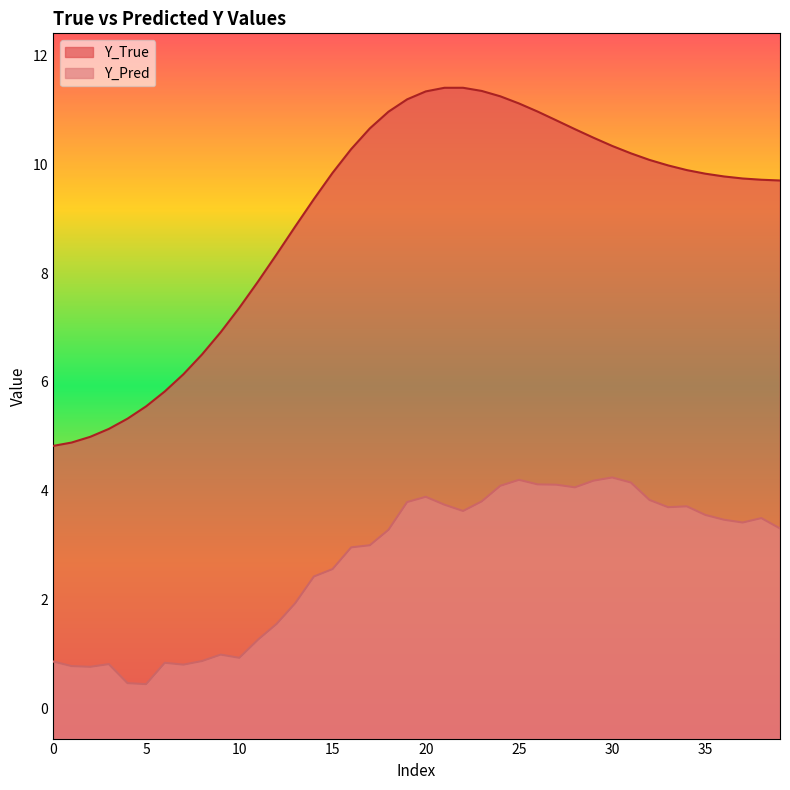

Count the number of categories in the chart.

40